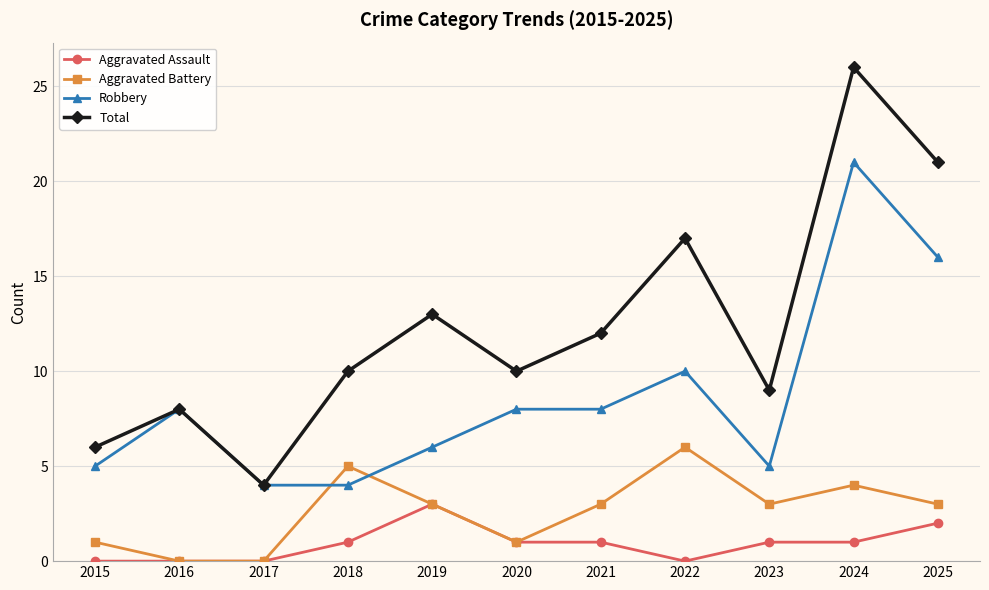

True or false: Total has a value of 26 at 2024.

True